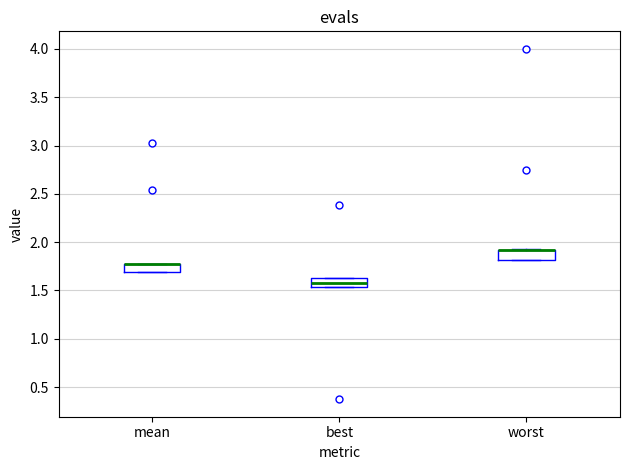

Reading left to right, read every box against the y-axis: the position of its median line, the range the box covers, and the ends of its whiskers. The values are not printed on the chart, so give them approximately, as read against the axis.

mean: median 1.80 (drawn on the box's upper edge), box 1.70 to 1.80, whiskers 1.70 to 1.80
best: median 1.60 (inside the box), box 1.55 to 1.60, whiskers 1.55 to 1.60
worst: median 1.90 (drawn on the box's upper edge), box 1.80 to 1.90, whiskers 1.80 to 1.95